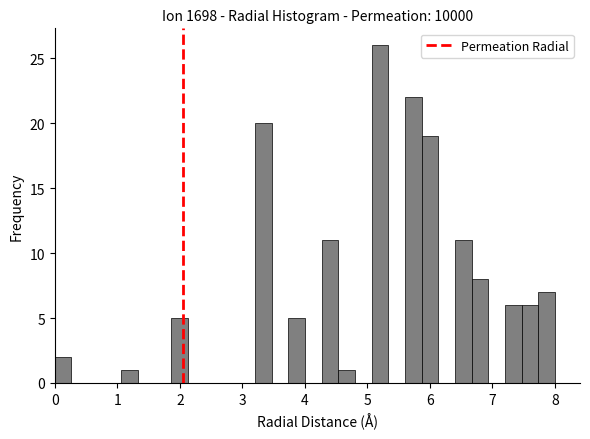

Around what value on the x-axis is the tallest bar? Give the approximate position of its centre, as read against the axis.

5.2